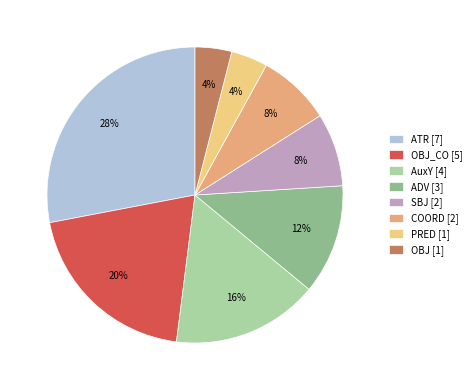

Count the number of slices in the pie.

8